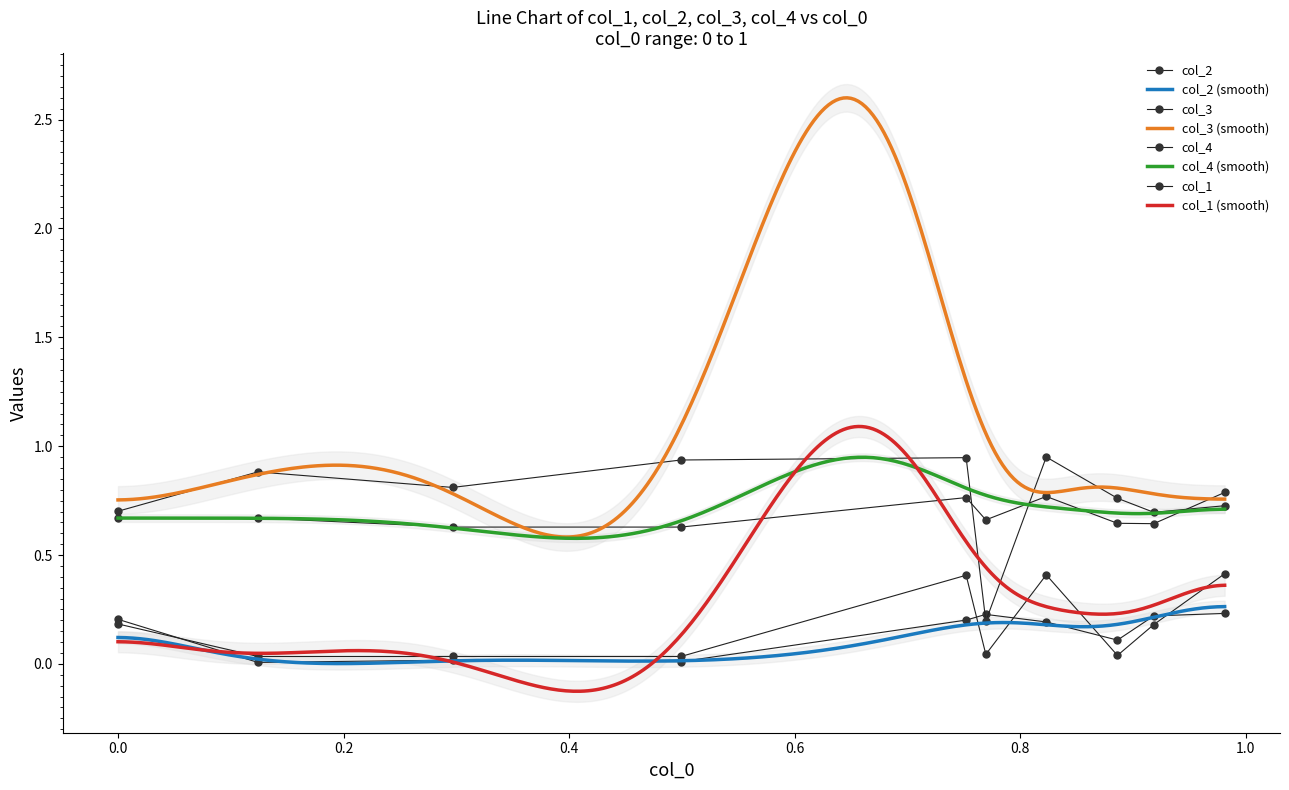

Which series ends up on top after the final intersection of col_3 and col_2?

col_3